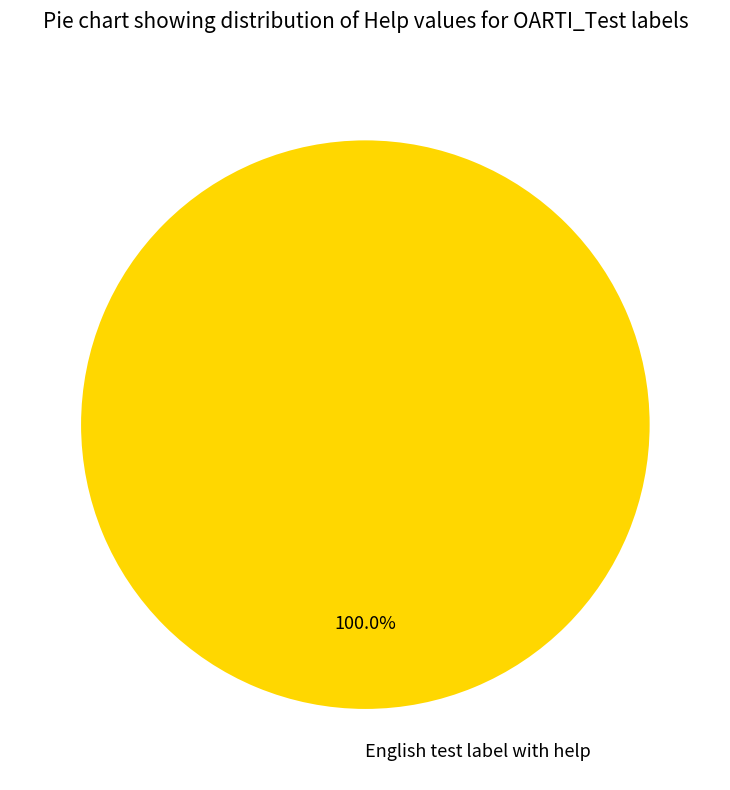

Rank the categories by value from highest to lowest.

English test label with help